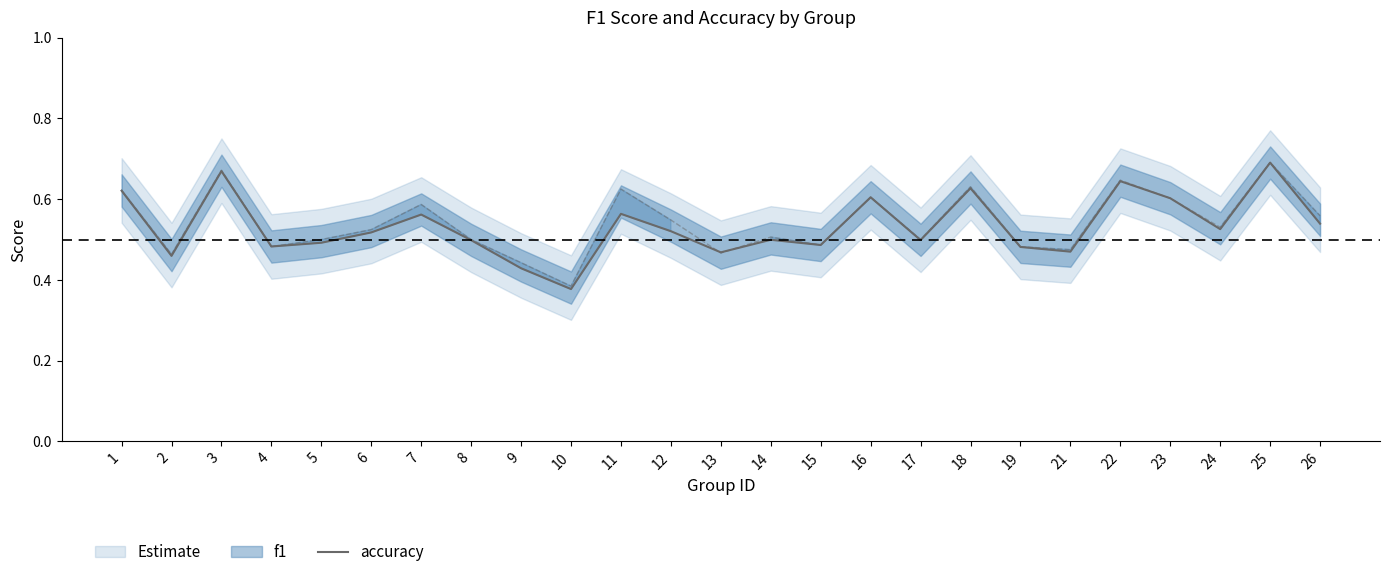

How many interior local valleys (lower than both neighbors) does the data have?

8